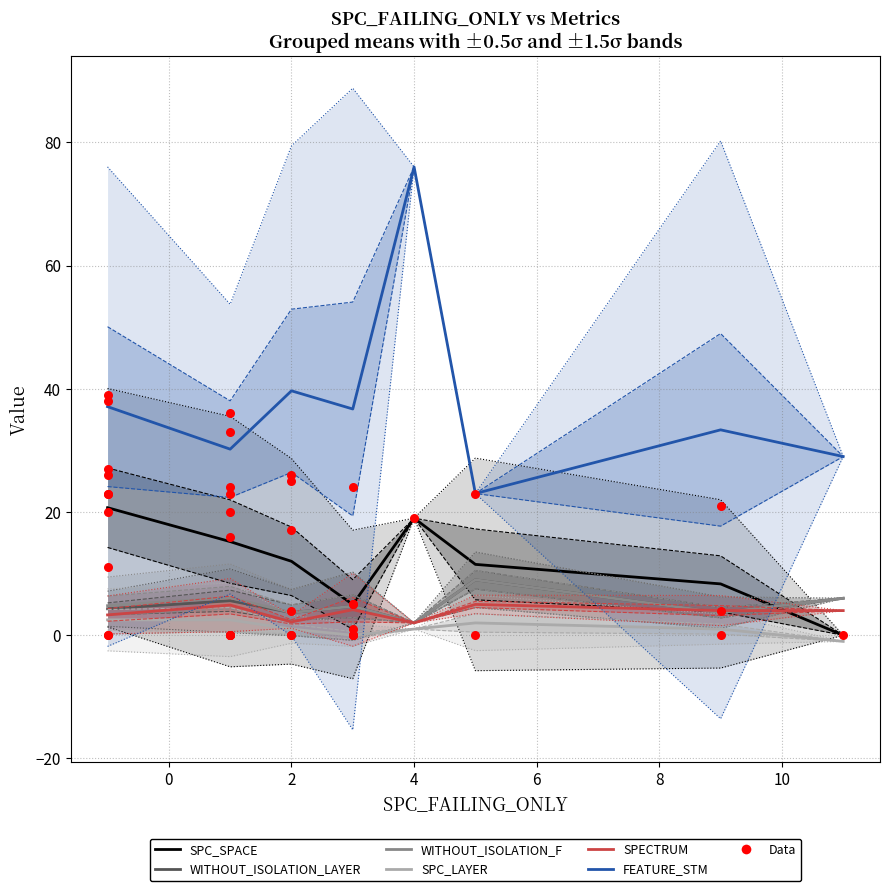

What are all the series names shown in the legend?

SPC_SPACE, WITHOUT_ISOLATION_LAYER, WITHOUT_ISOLATION_F, SPC_LAYER, SPECTRUM, FEATURE_STM